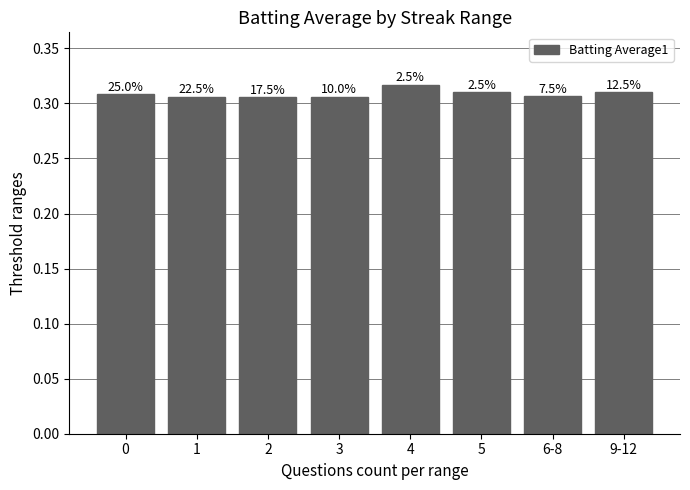

How many bars are there in total?

8